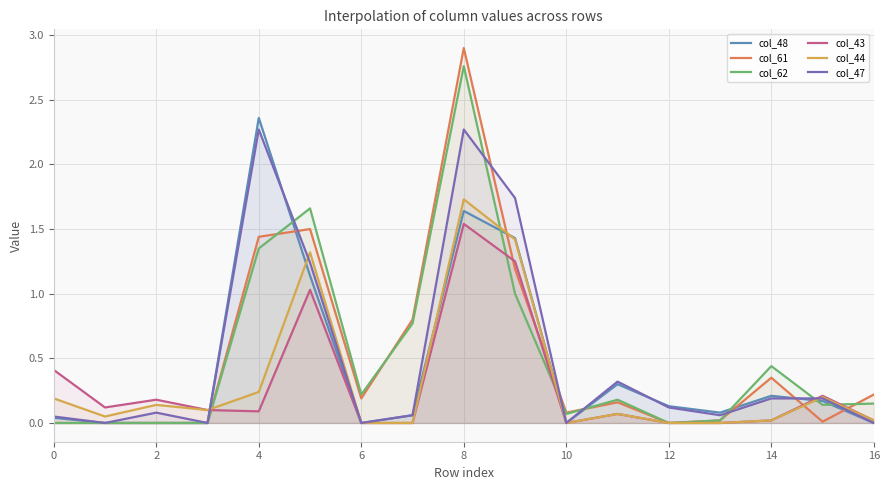

At which category is the sum across all series the highest?

8